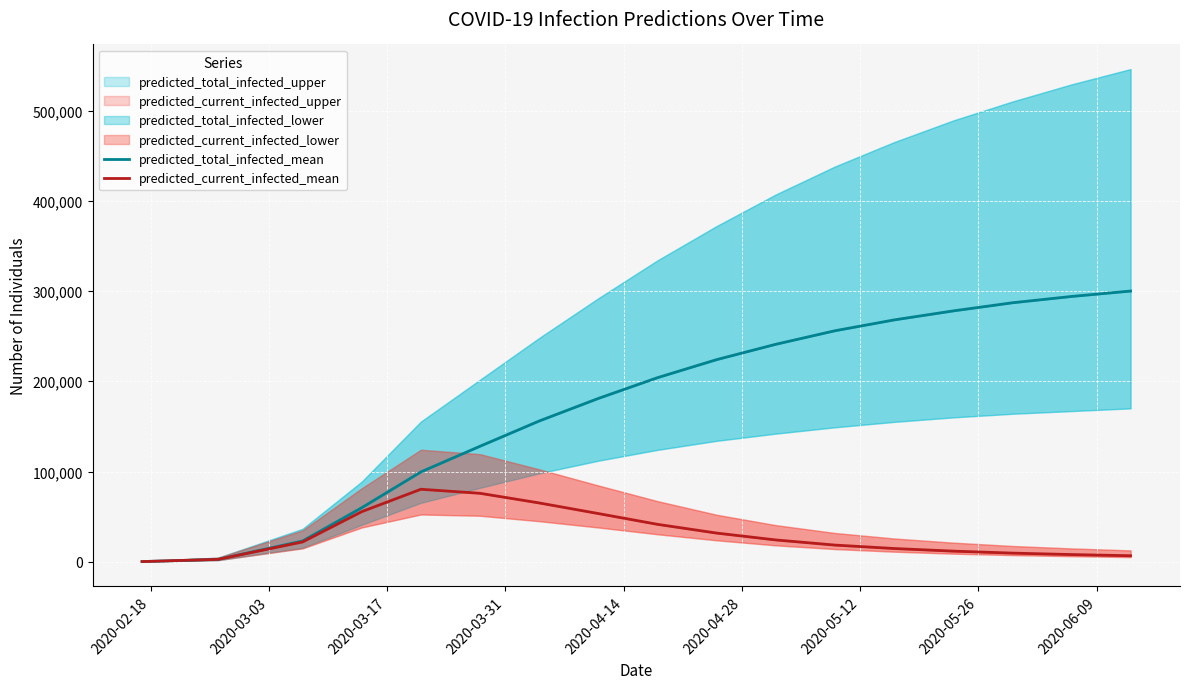

True or false: predicted_current_infected_mean and predicted_total_infected_mean intersect in this chart.

False